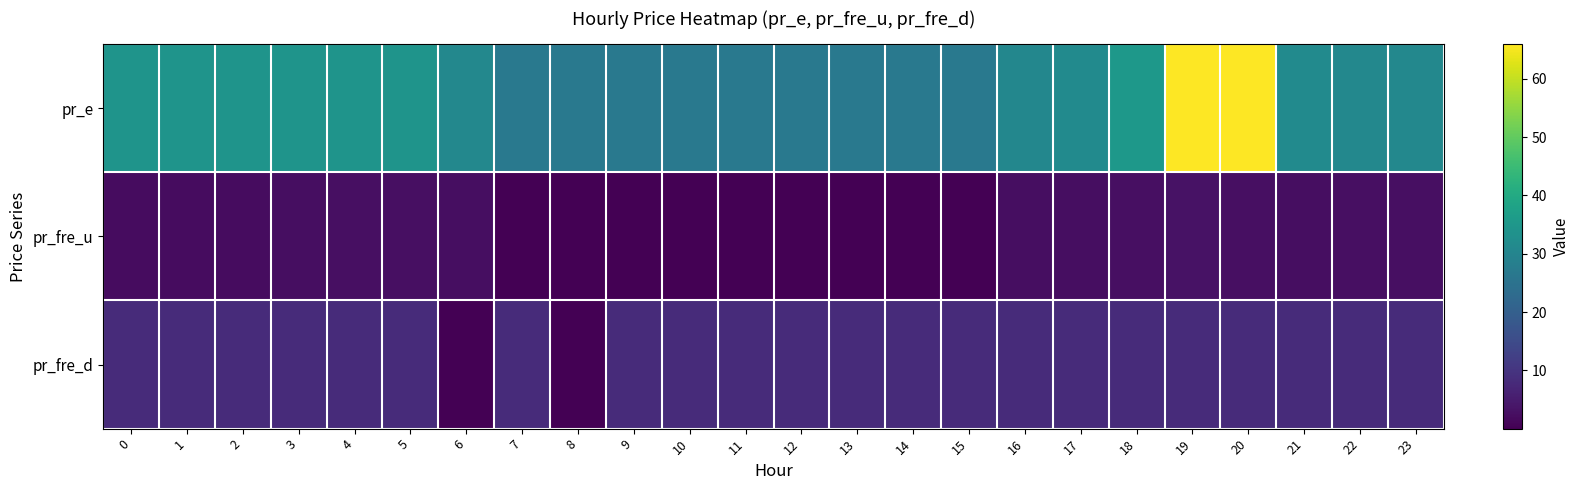

Between 15 and 23, which series saw the biggest shift?

pr_e